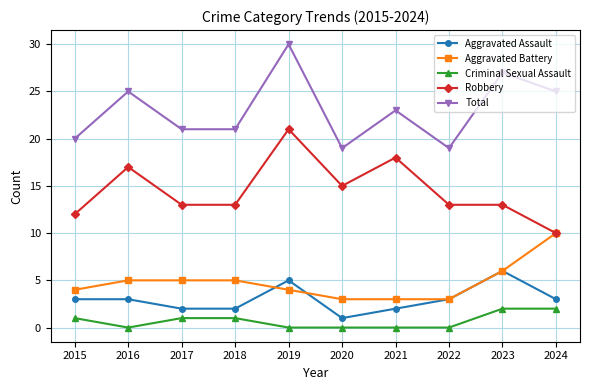

What is the spread (max minus min) of values at 2016?

25